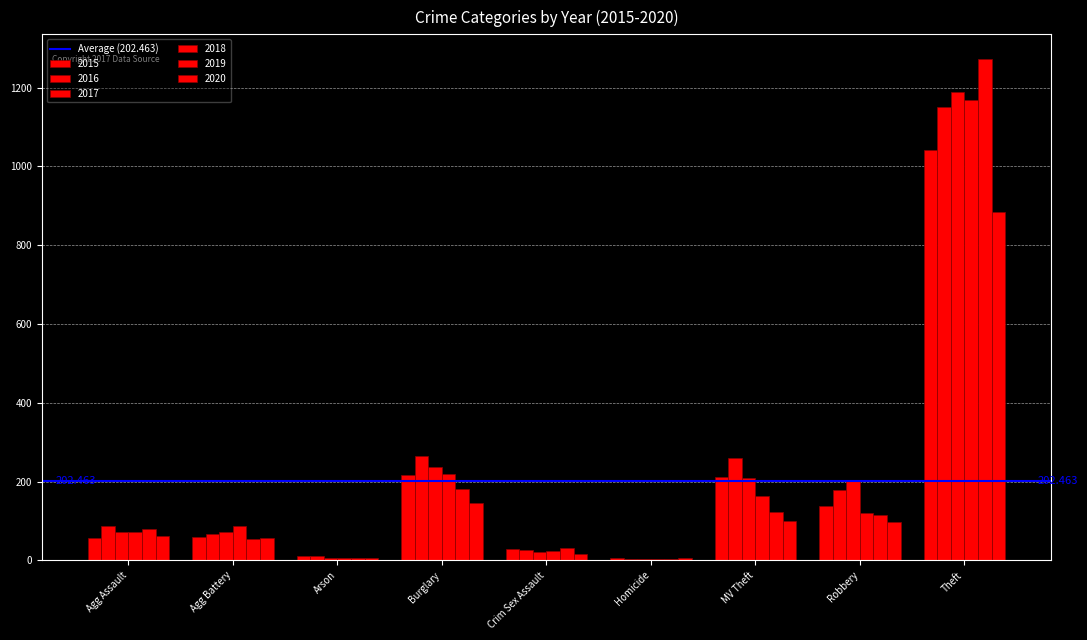

List the series in order of their peak value, highest first.

2019, 2017, 2018, 2016, 2015, 2020